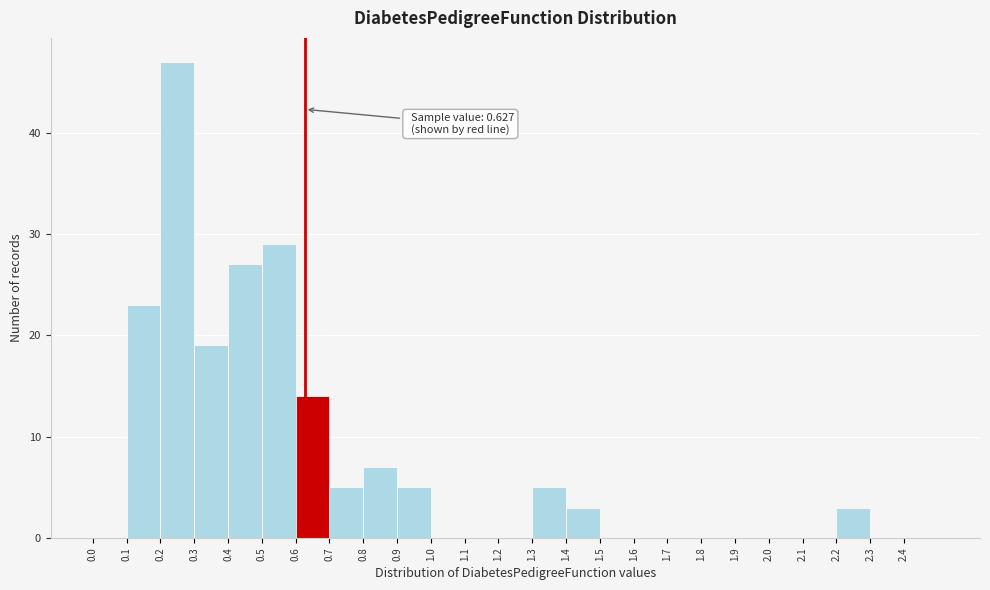

Which range on the x-axis has the tallest bar?

0.2 to 0.3